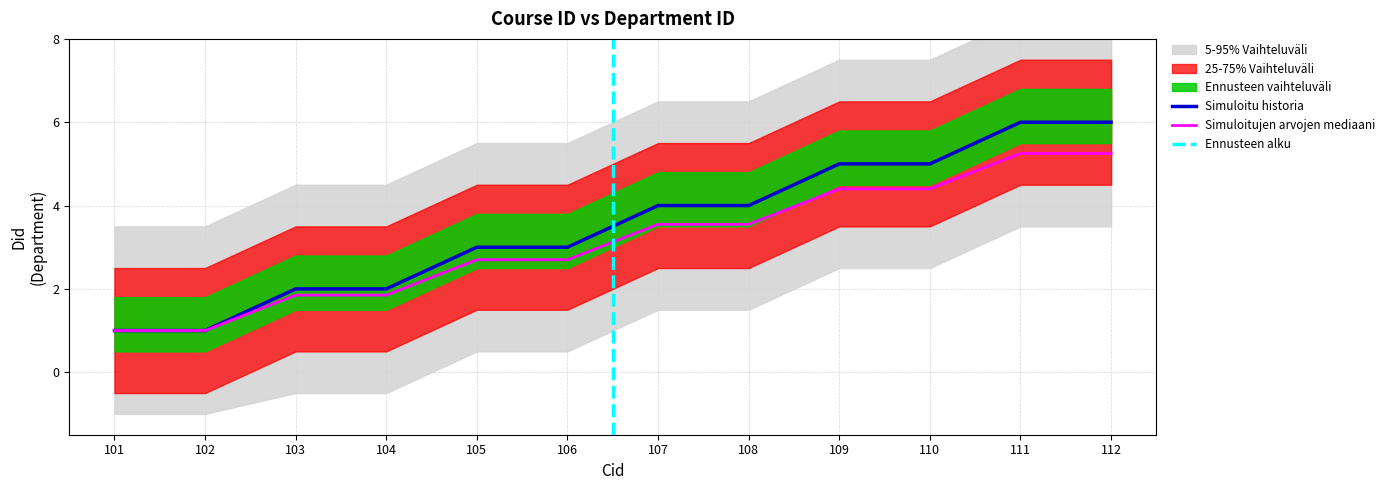

Reading left to right, transcribe all the data shown in this chart.

1	1	2	2	3	3	4	4	5	5	6	6